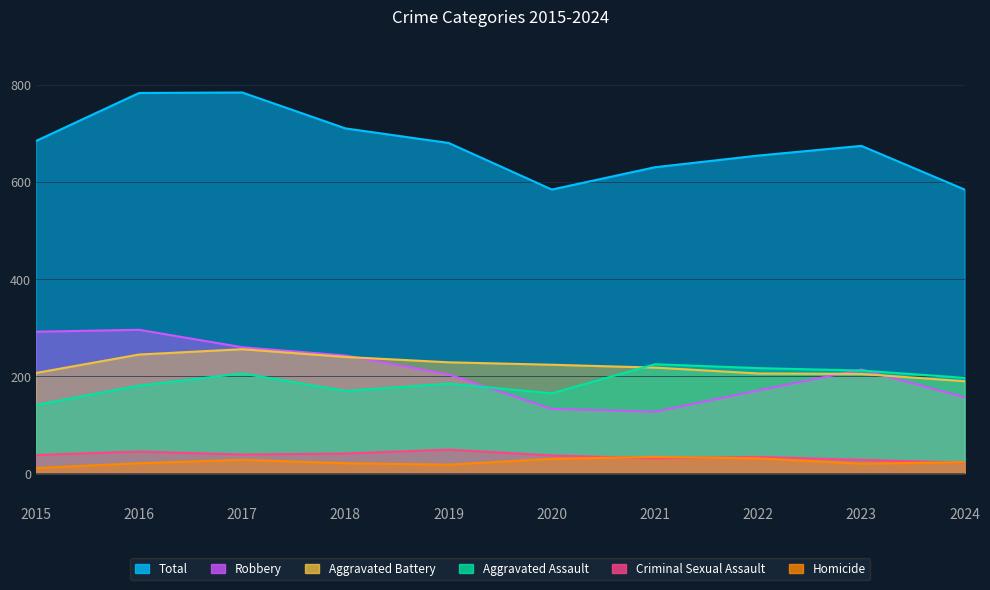

Is the value of Robbery at 2021 greater than the value of Aggravated Battery at 2015?

No